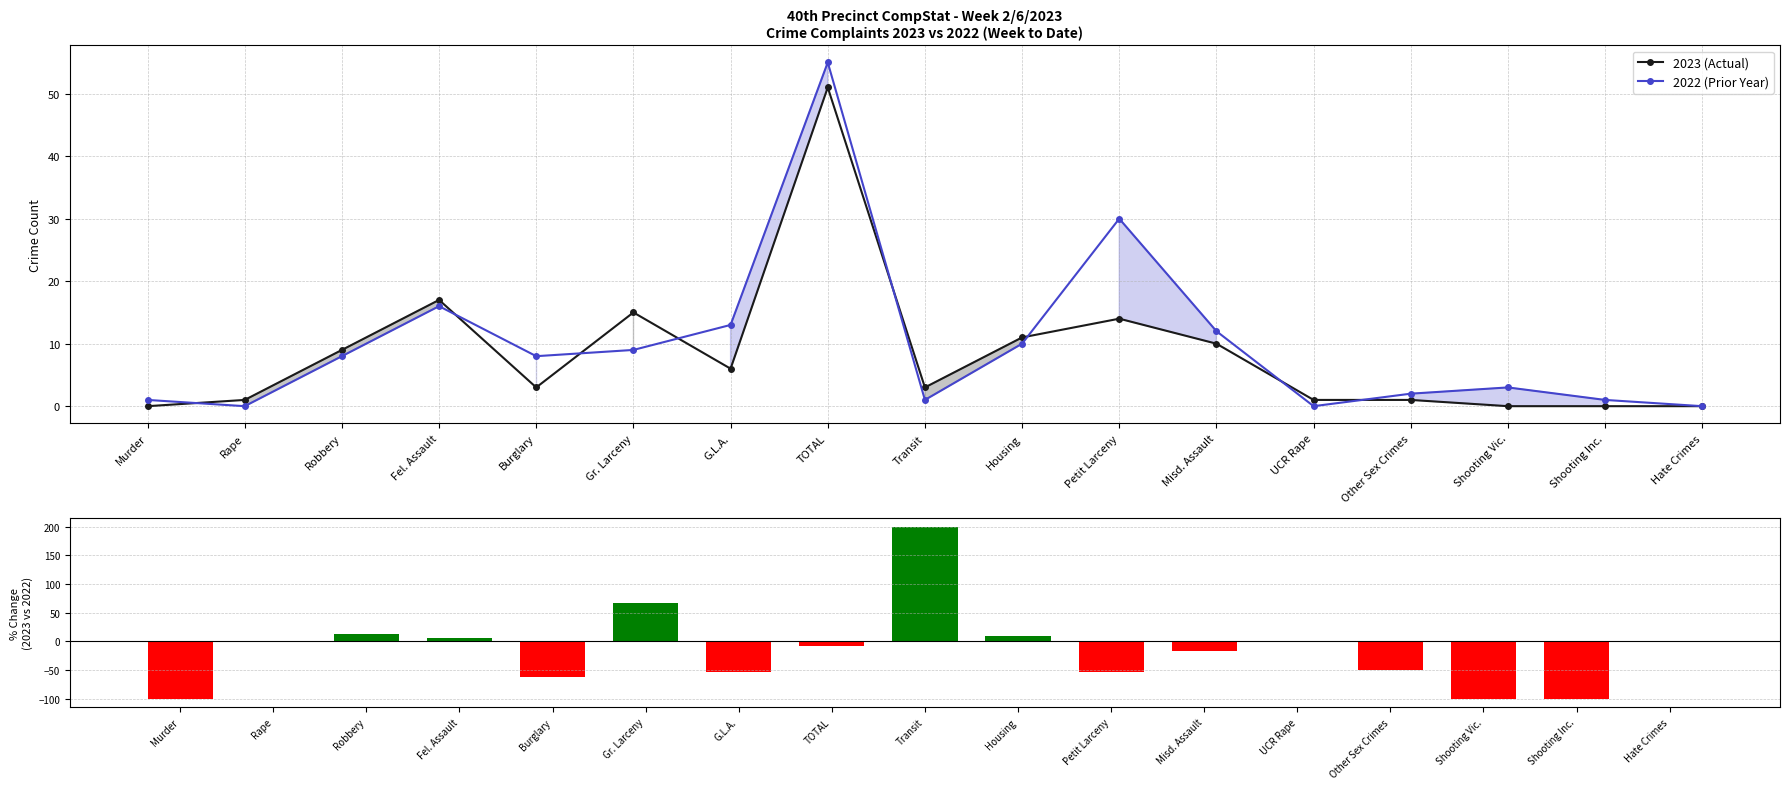

Where does the 2023 (Actual) series first go above 3?

Robbery